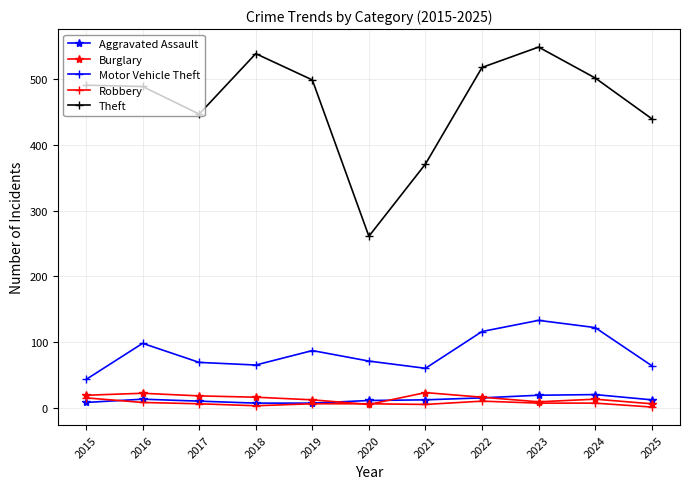

True or false: Aggravated Assault has more than 1 points higher than both neighbors.

True